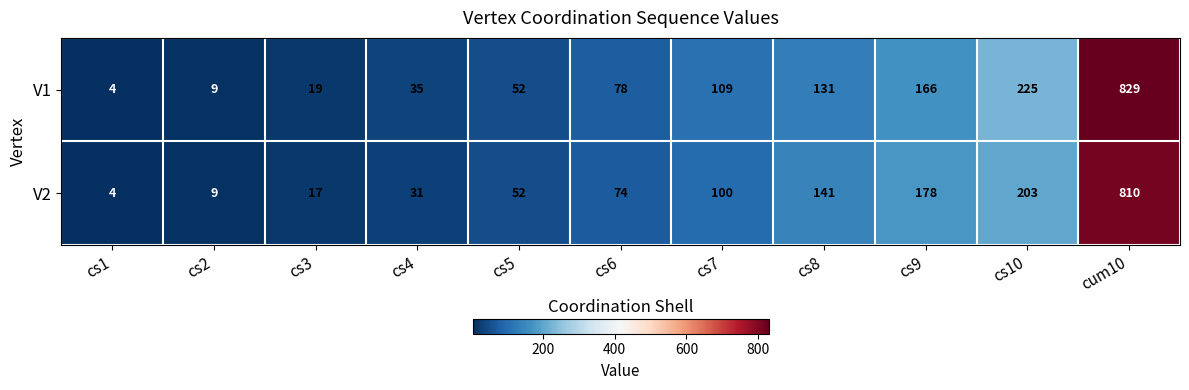

What is the average value of the V1 series?

151